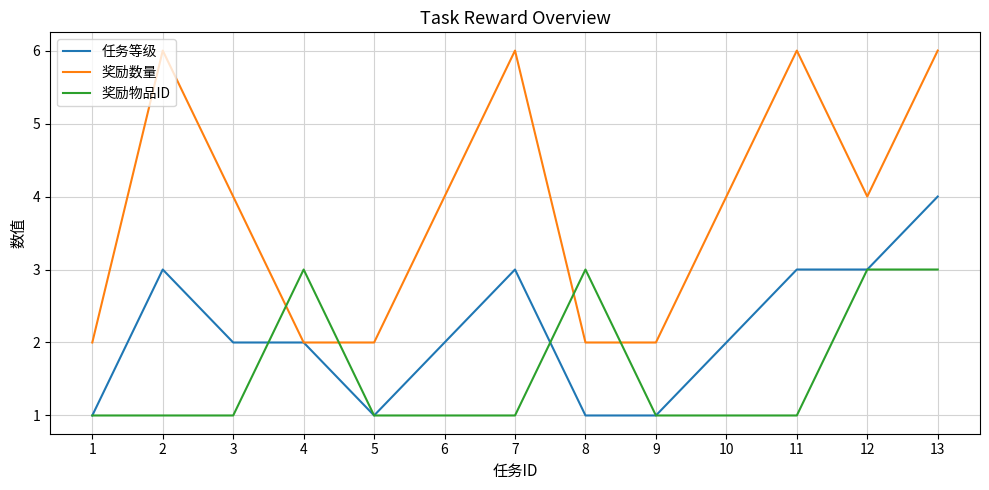

Which series has the widest spread of values?

奖励数量